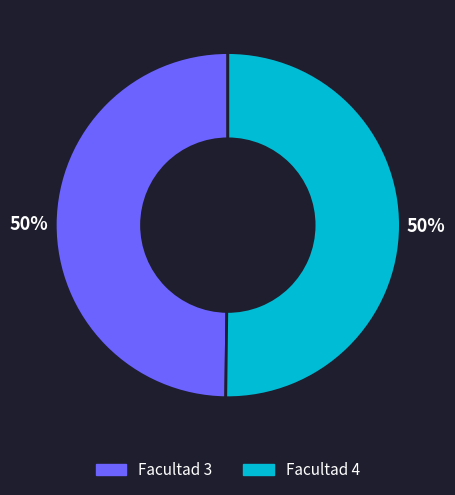

To the nearest percent, what portion does Facultad 4 represent?

50%